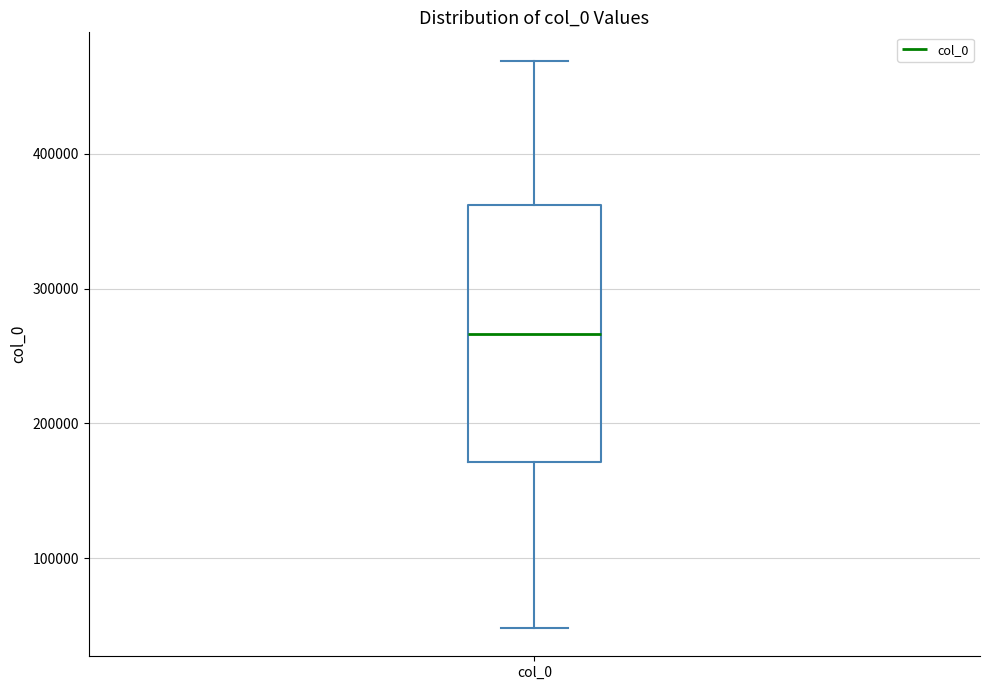

Transcribe this box plot: give where the median line is, the range the box spans, and where the two whiskers end, as read against the y-axis. The values are not printed on the chart, so give them approximately, as read against the axis.

median 270000, box 170000 to 360000, whiskers 50000 to 470000